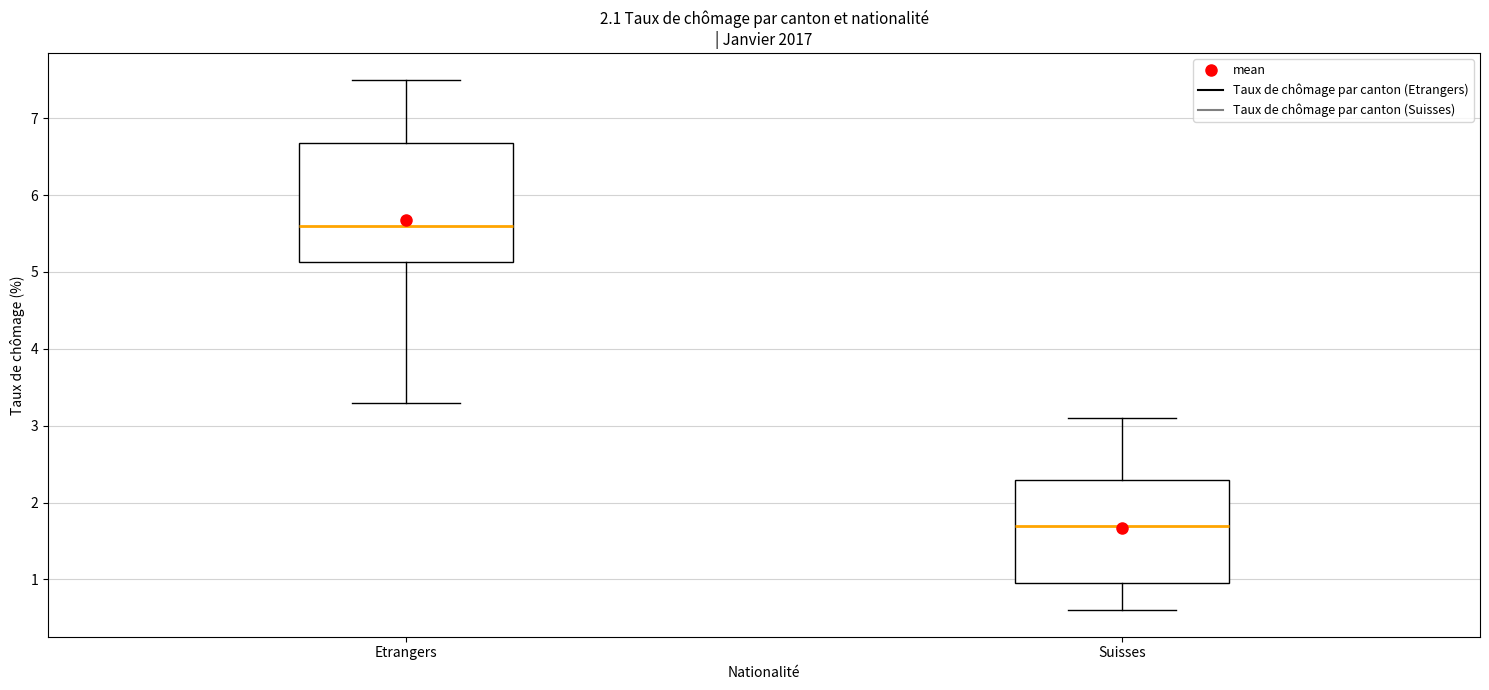

Which box is the tallest, from its lower edge to its upper edge?

Etrangers